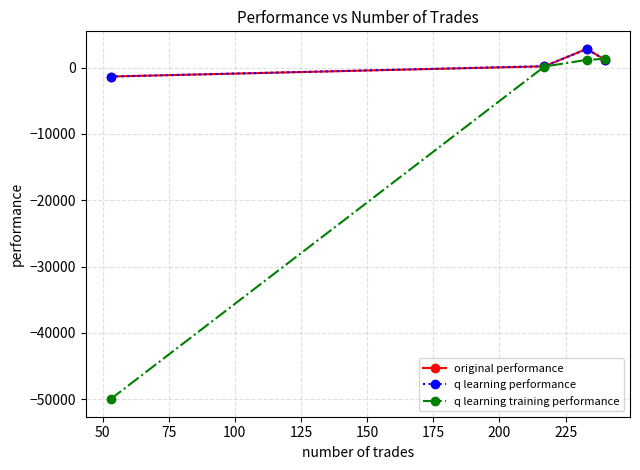

Which series has the widest spread of values?

q learning training performance